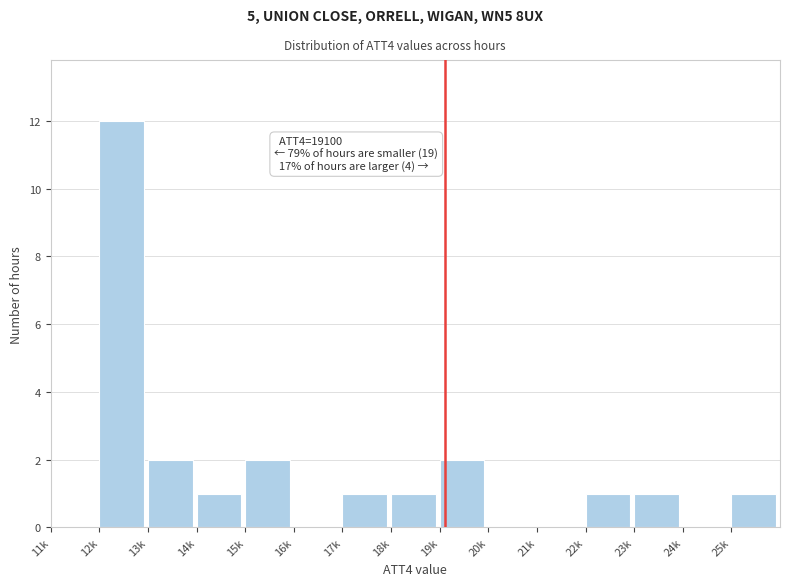

Reading left to right, transcribe all the data shown in this chart.

11k=0	12k=12	13k=2	14k=1	15k=2	16k=0	17k=1	18k=1	19k=2	20k=0	21k=0	22k=1	23k=1	24k=0	25k=1